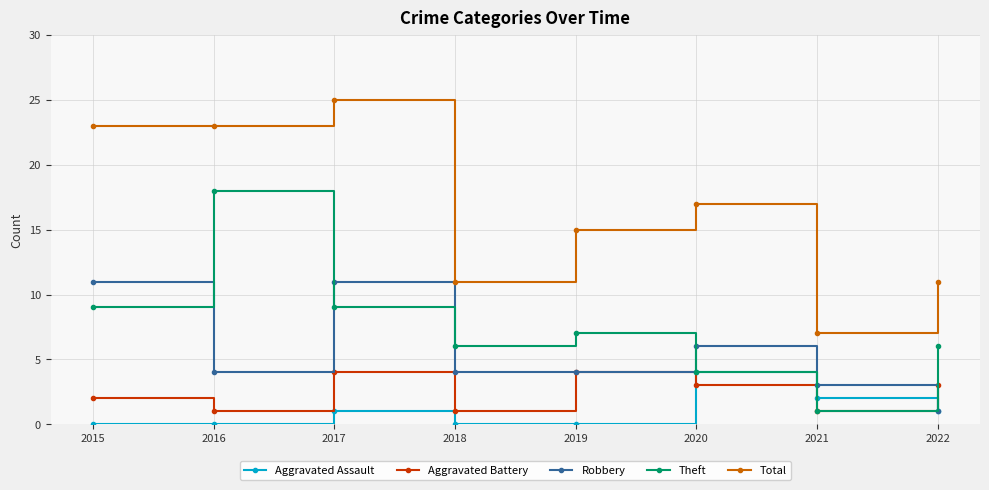

Is it true that Aggravated Assault equals 3 at 2021?

False